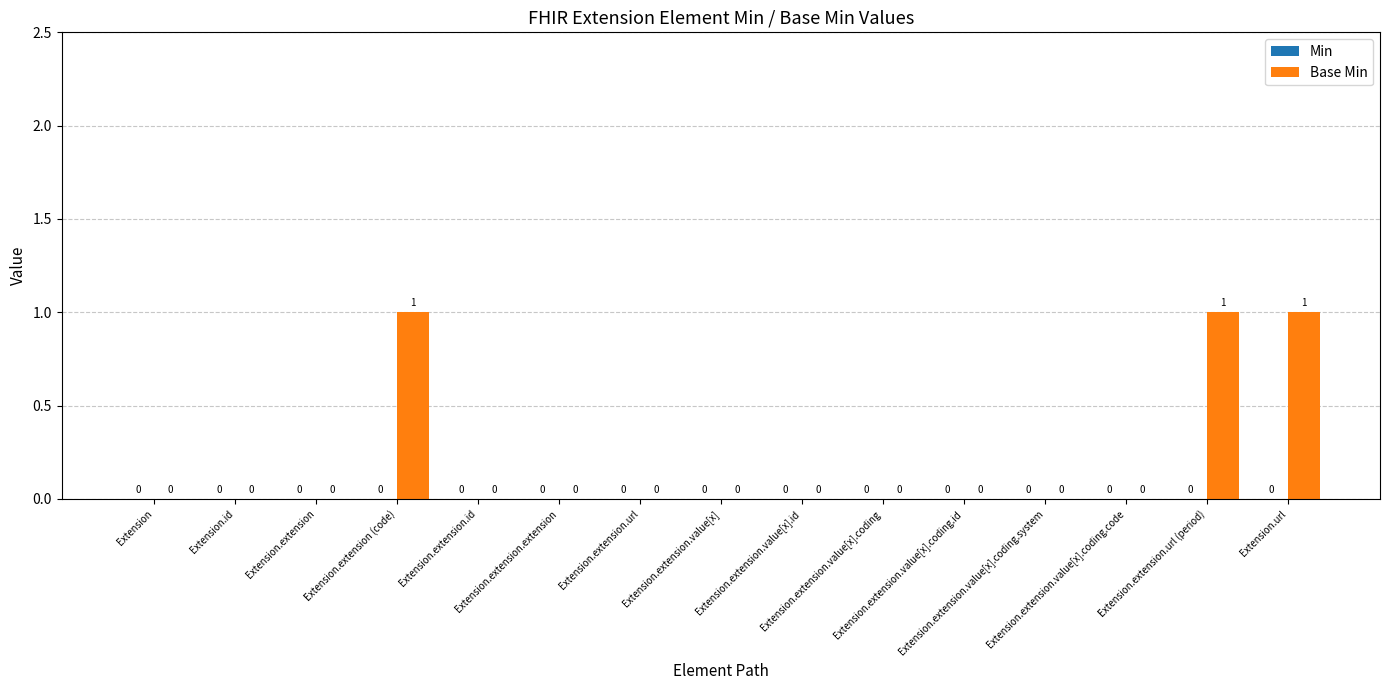

How many distinct data groups are displayed?

1